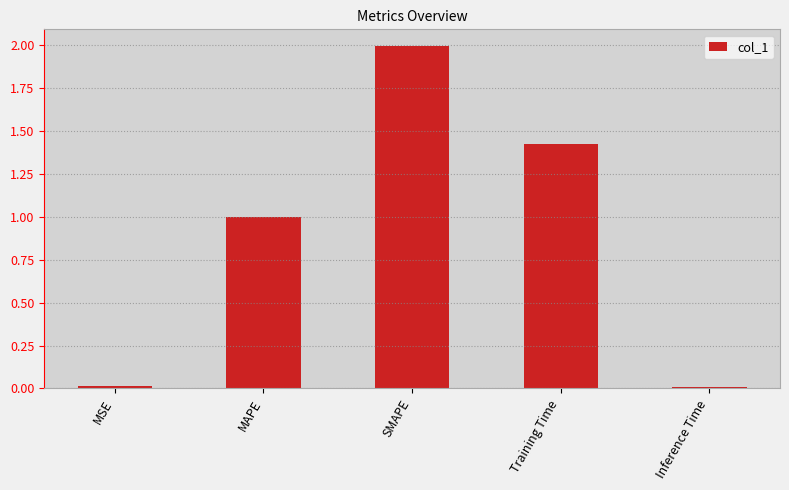

The value at MAPE is 1.3. True or false?

False